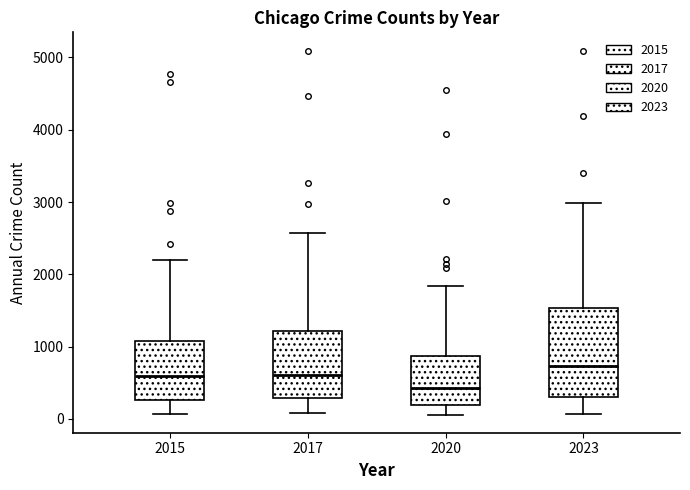

Which box has the highest median line?

2023